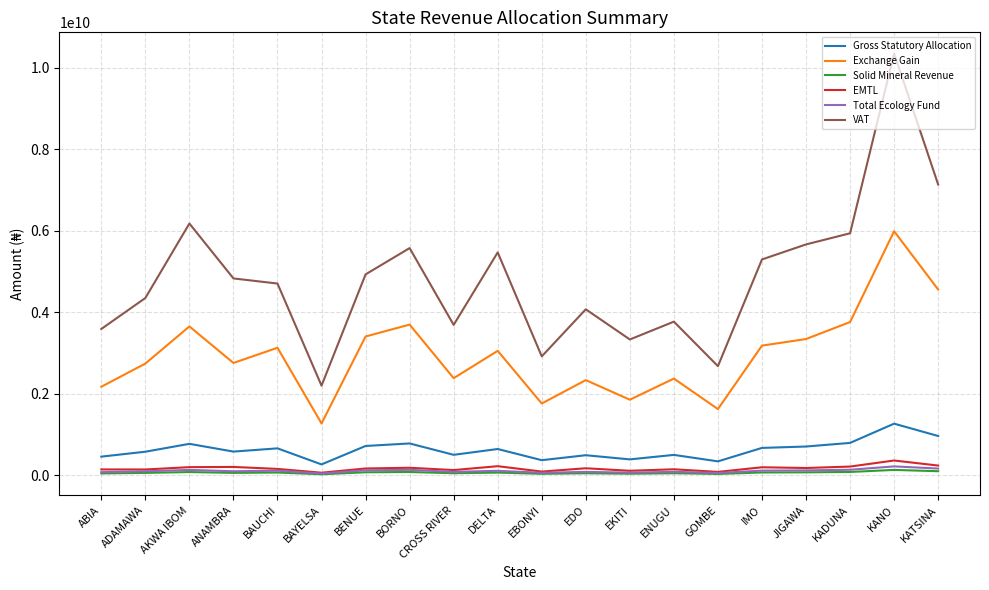

Which label corresponds to the largest value in the chart?

KANO